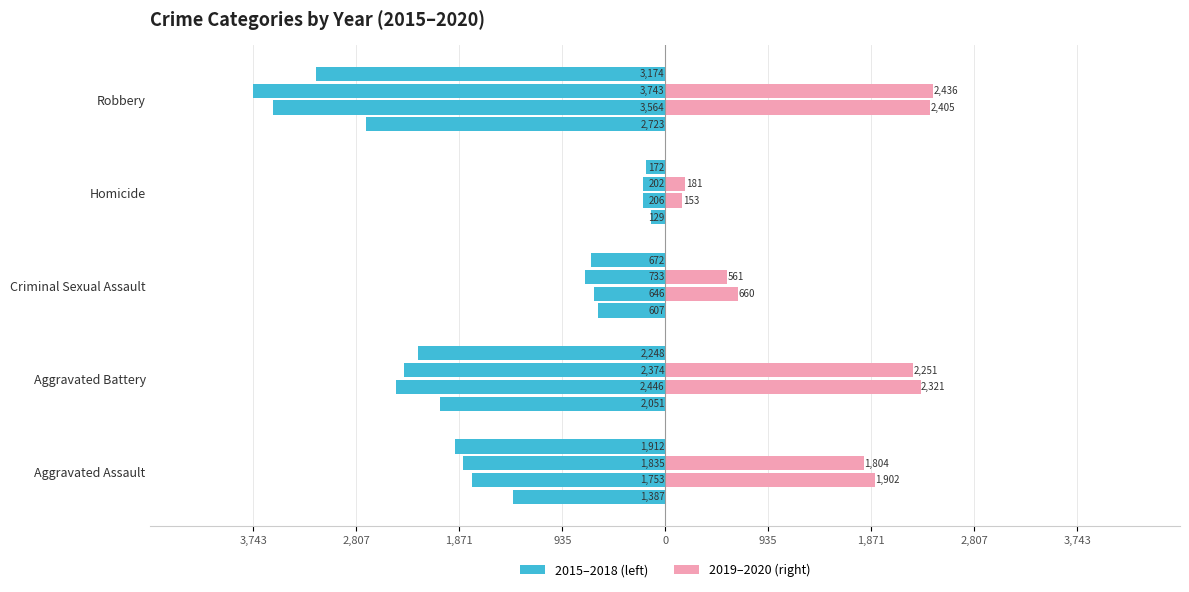

How many values in the 2016 series exceed -1753?

2